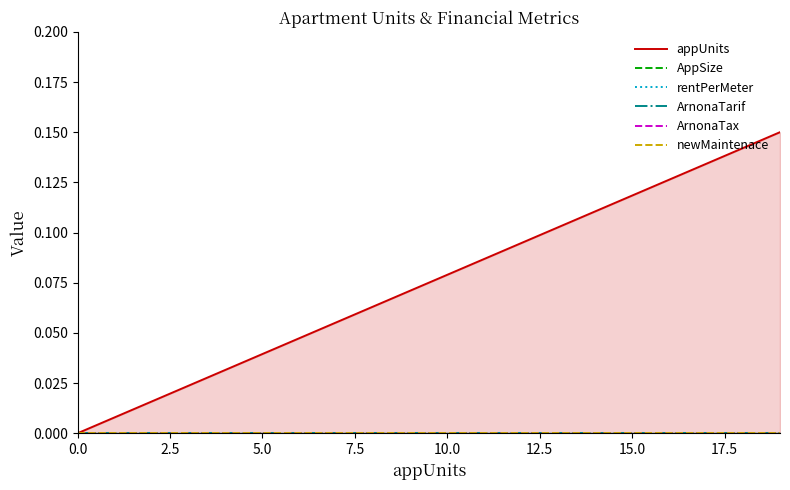

True or false: AppSize has more than 0 interior local peaks.

False